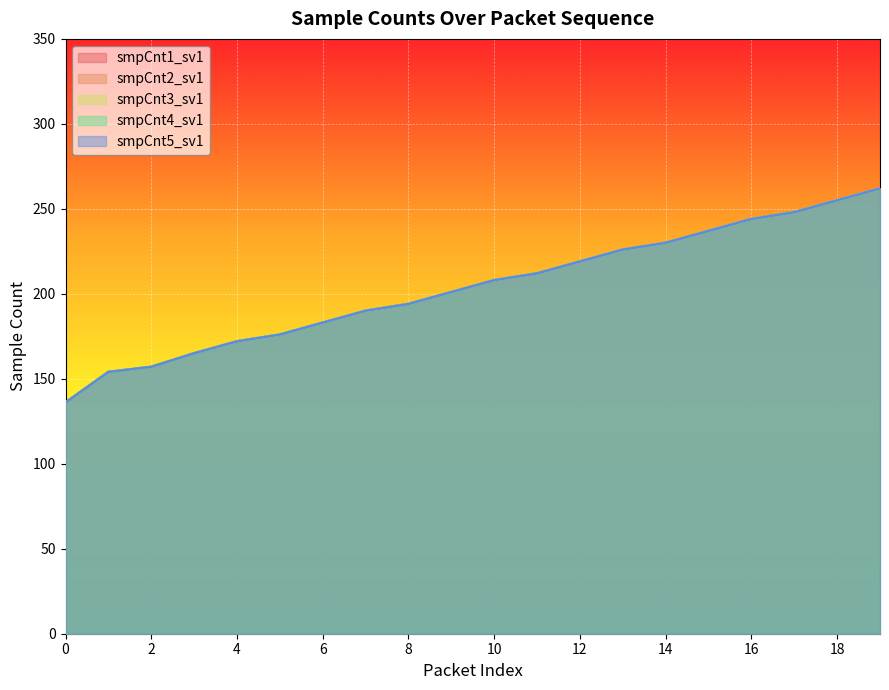

True or false: smpCnt2_sv1 has more than 2 interior local peaks.

False